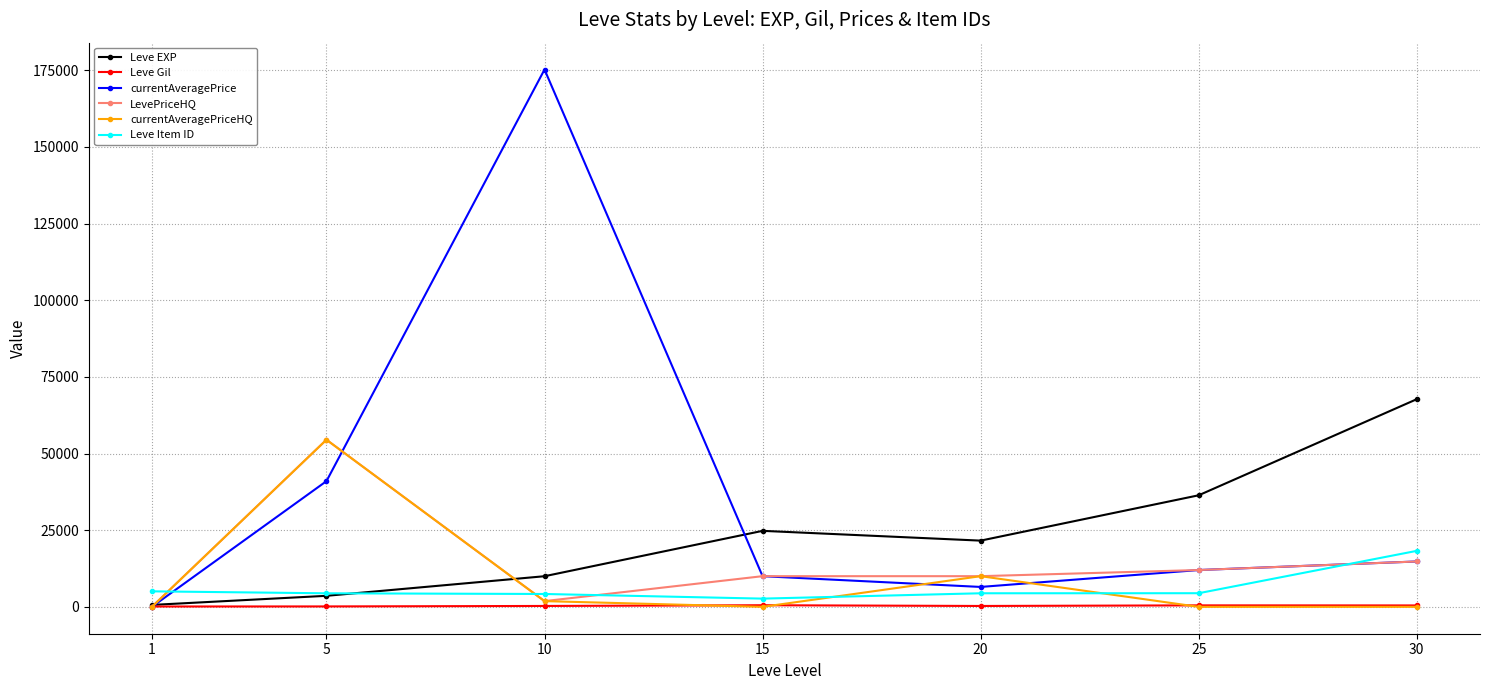

Is it true that Leve Gil equals 463.0 at 30?

True